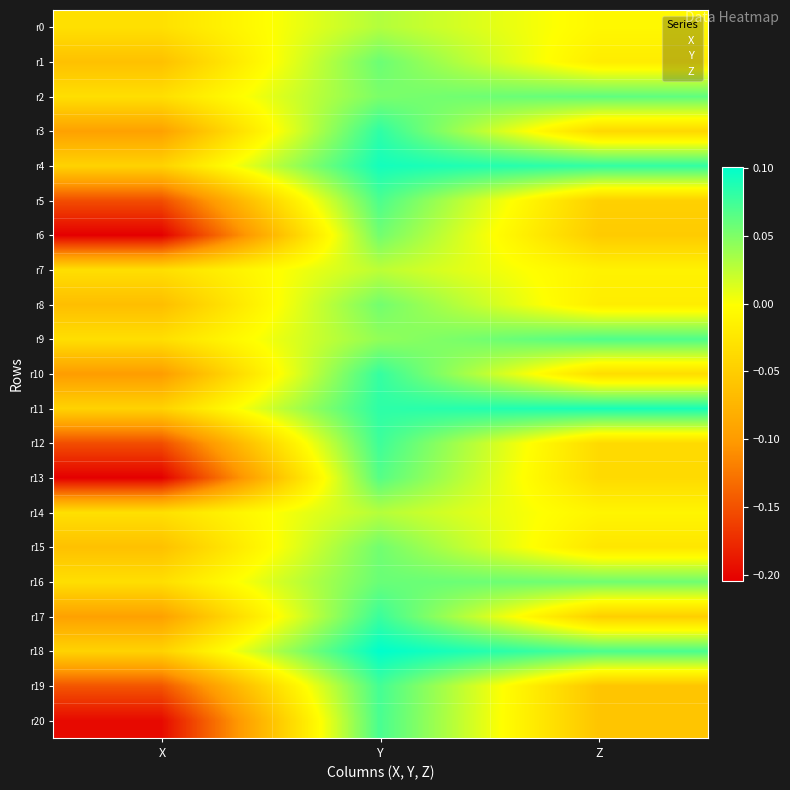

Which has a higher value, Y or Z?

Y